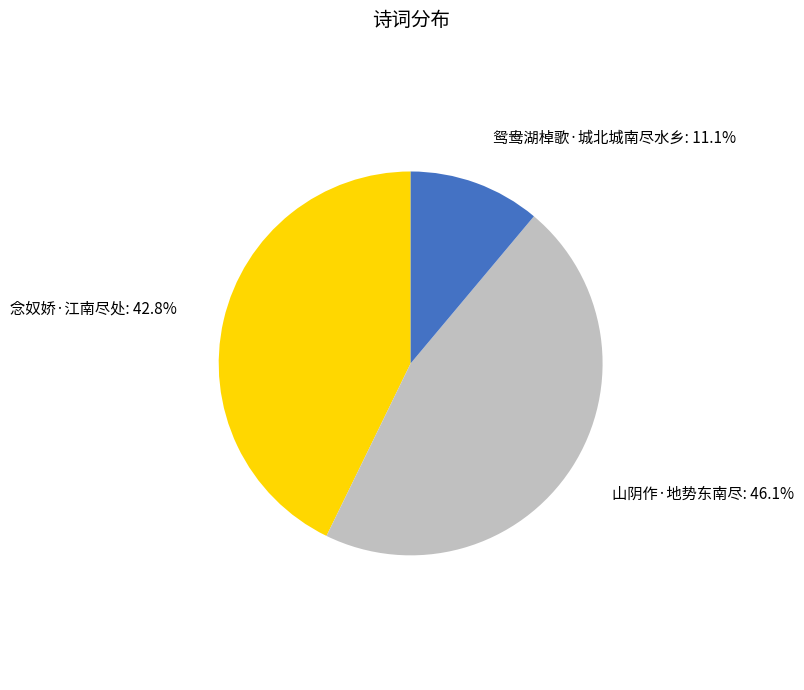

True or false: 念奴娇·江南尽处 accounts for 43% of the total.

True